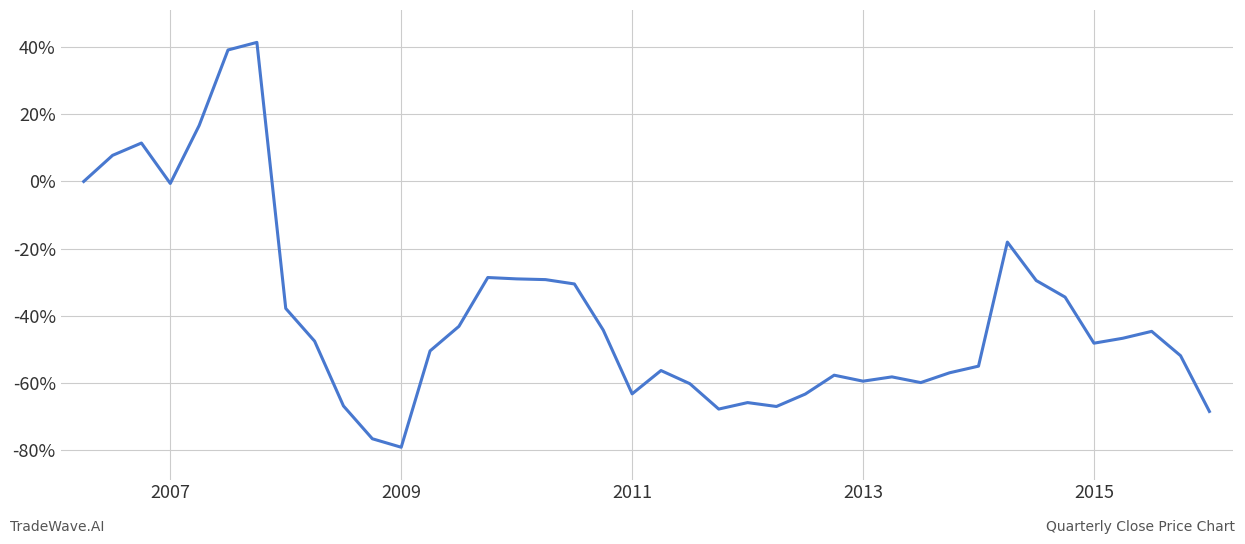

Does the chart have visible grid lines?

Yes